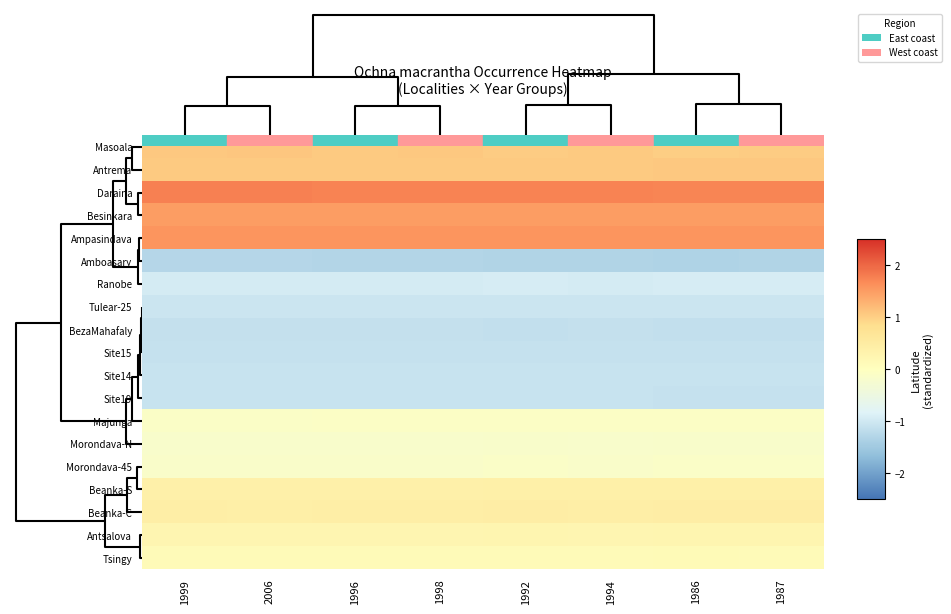

At which category is the sum across all series the highest?

1999